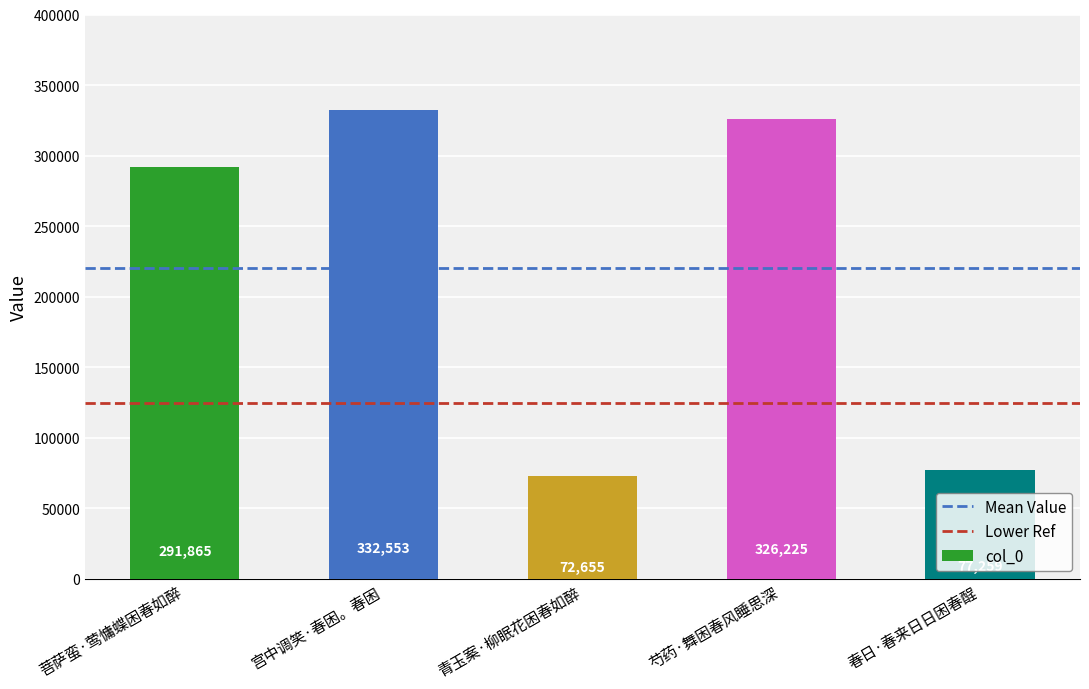

Approximately how many times larger is the value at 春日·春来日日困春酲 compared to 宫中调笑·春困。春困?

0.2